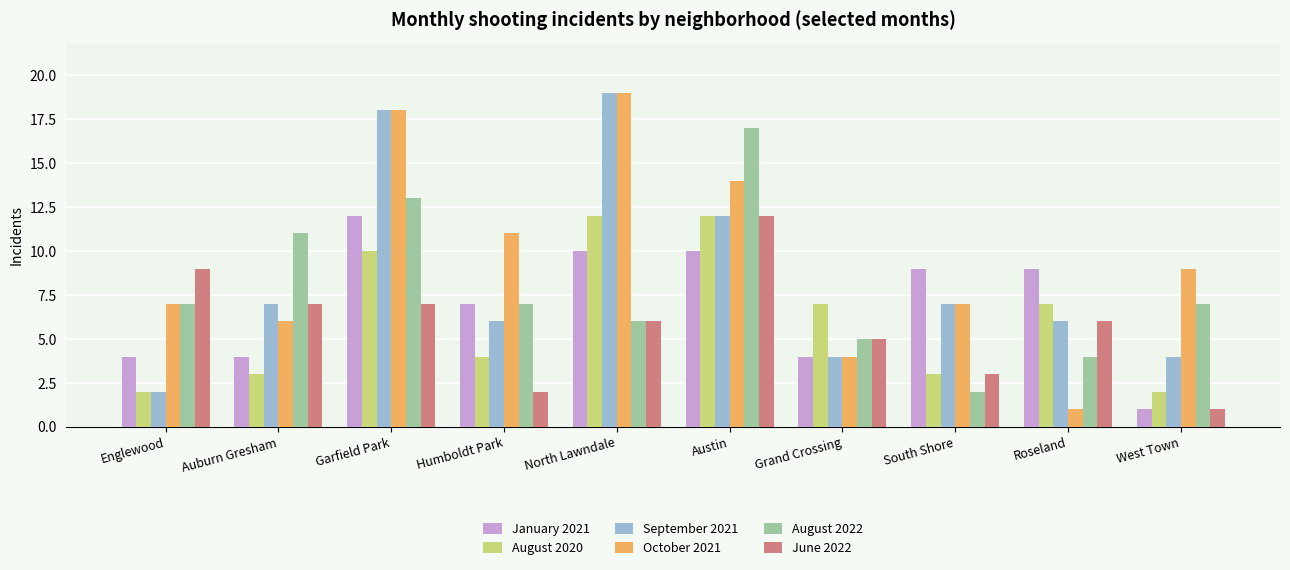

Which series has the largest total across all categories?

October 2021